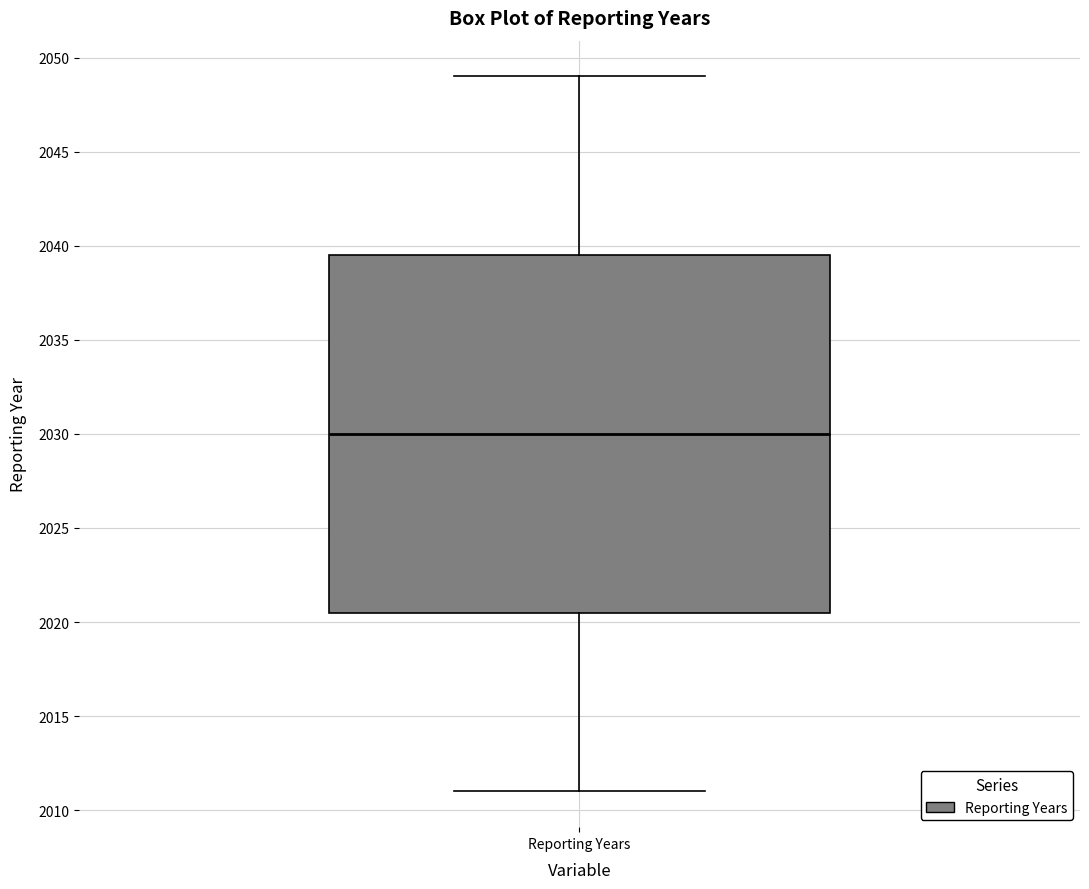

Read this box plot against the y-axis: the position of the median line, the range covered by the box, and the ends of both whiskers. The values are not printed on the chart, so give them approximately, as read against the axis.

median 2030.0, box 2020.5 to 2039.5, whiskers 2011.0 to 2049.0